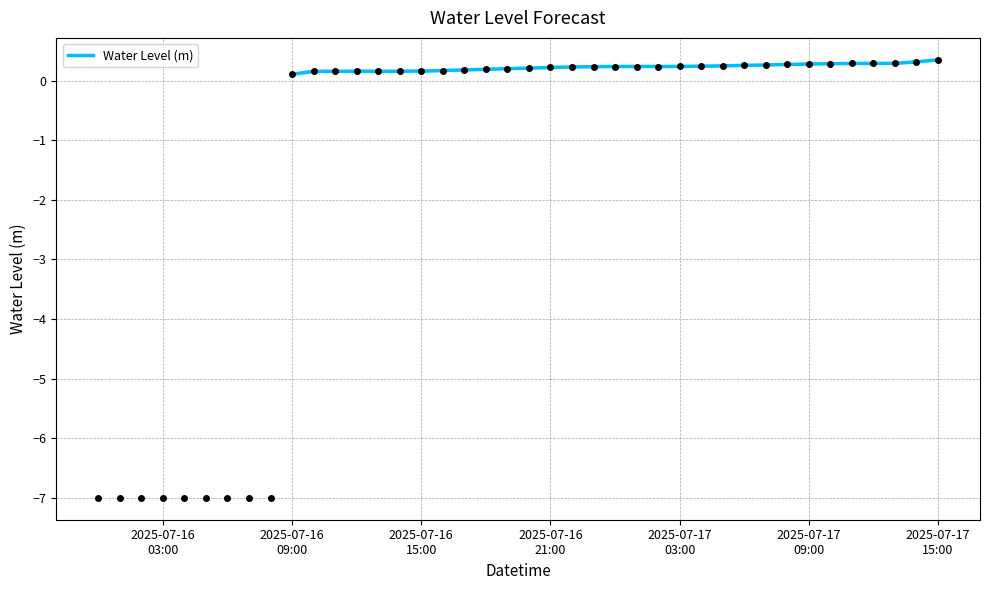

The chart shows a value of 0.2 at 2025-07-16 14:00:00. True or false?

True